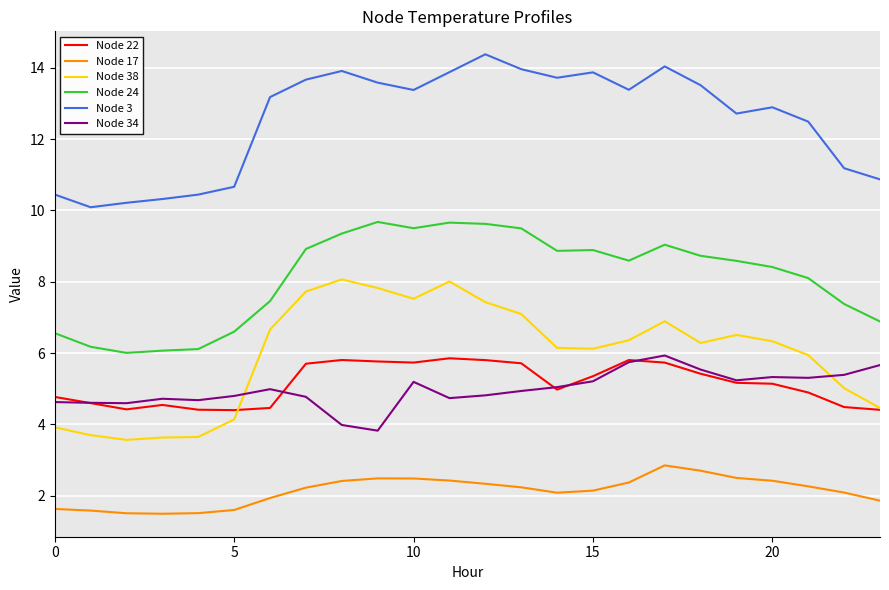

What is the minimum value shown in the chart?

1.5